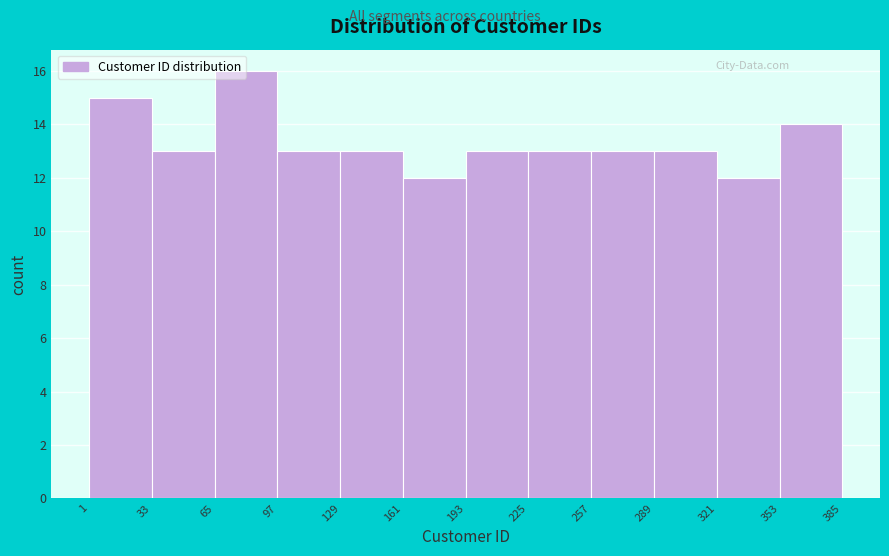

Reading left to right, transcribe this chart: for each bar, give the range it covers on the x-axis and its height. The values are not printed on the chart, so give them approximately, as read against the axis.

1 to 33: 15
33 to 65: 13
65 to 97: 16
97 to 129: 13
129 to 161: 13
161 to 193: 12
193 to 225: 13
225 to 257: 13
257 to 289: 13
289 to 321: 13
321 to 353: 12
353 to 385: 14